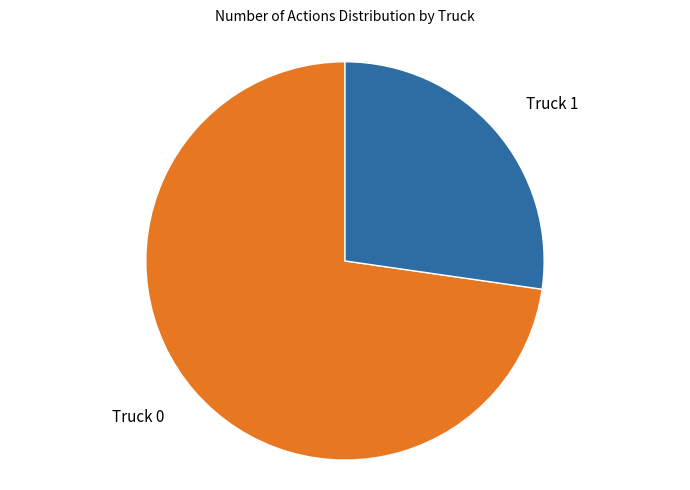

Is the sum of Truck 0 and Truck 1 greater than half?

Yes